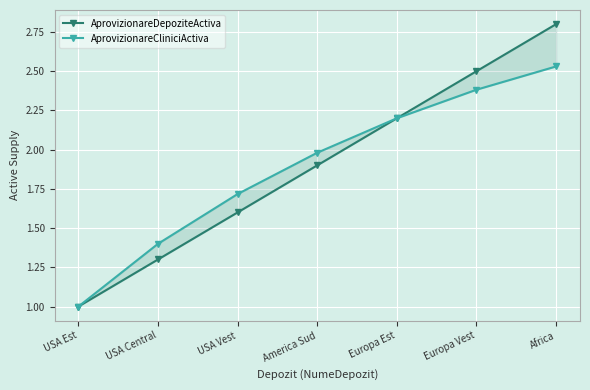

Between USA Est and Europa Est, which is larger?

Europa Est